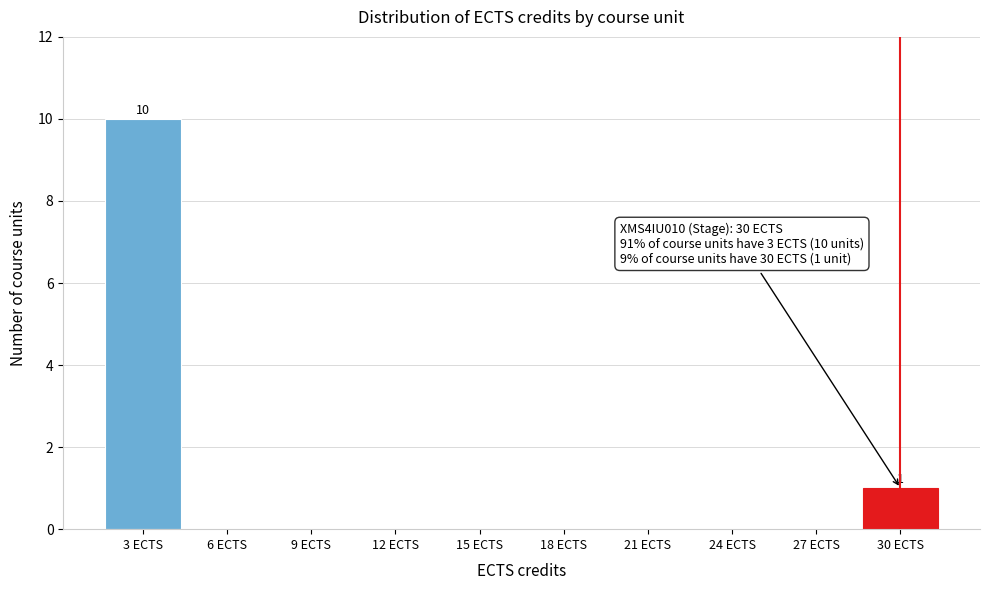

Which range on the x-axis has the tallest bar?

1.5 to 4.5